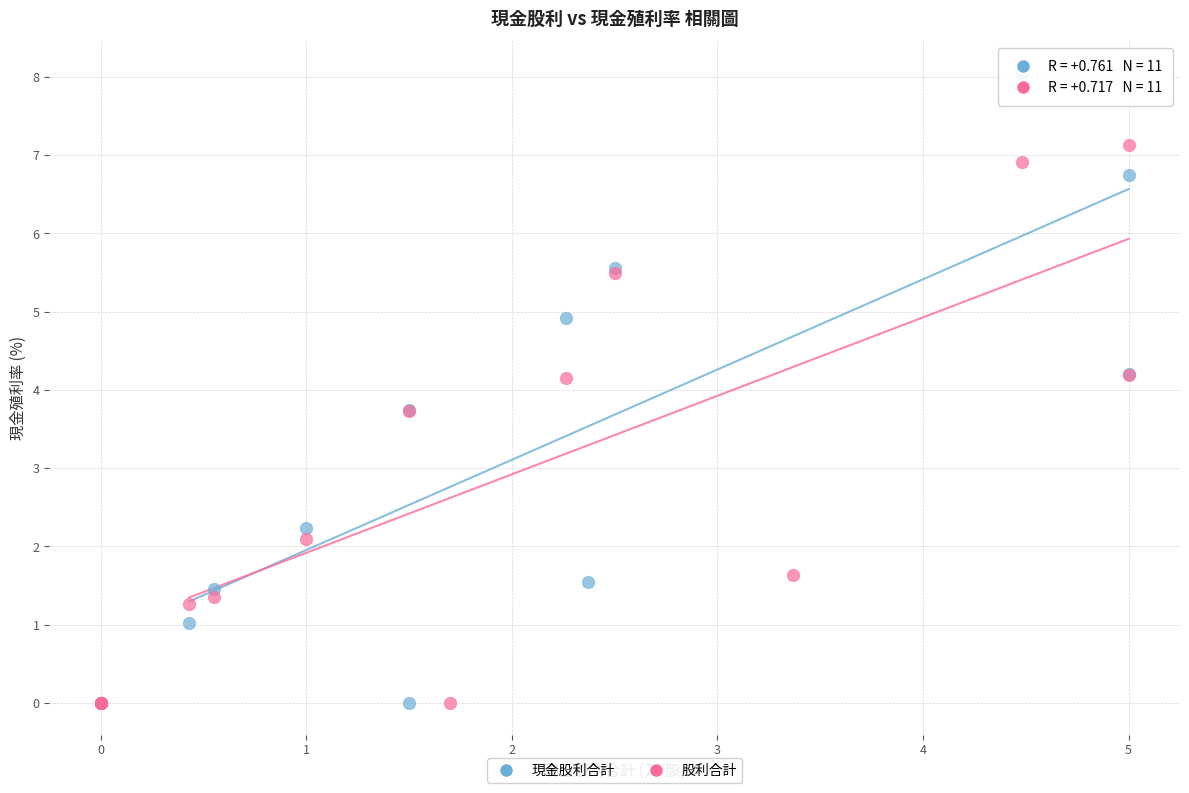

Which series reaches the maximum Y coordinate?

現金股利合計